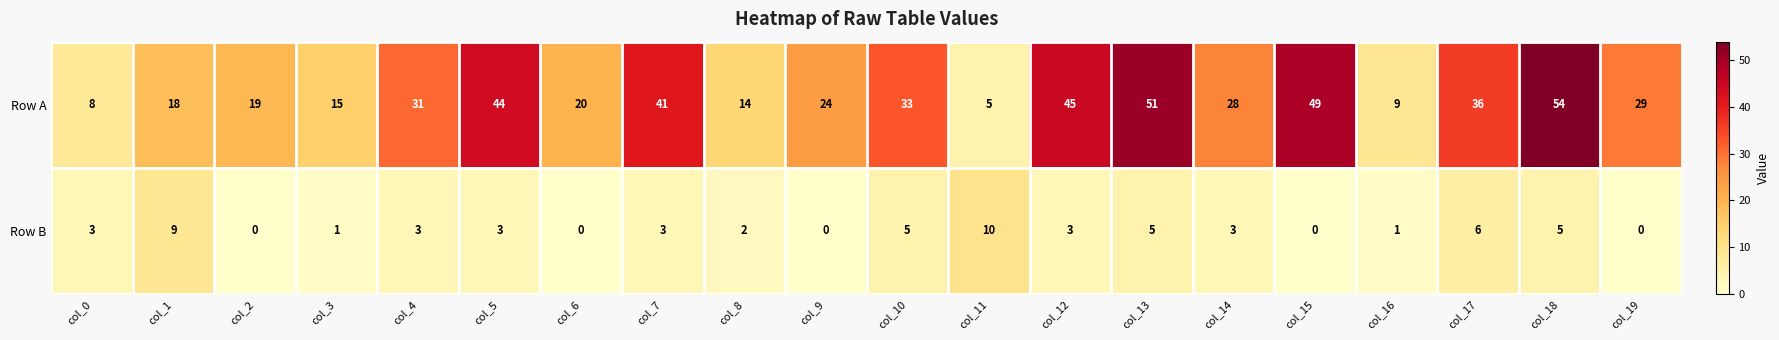

What is the sum of the Row A values at col_1 and col_17?

54